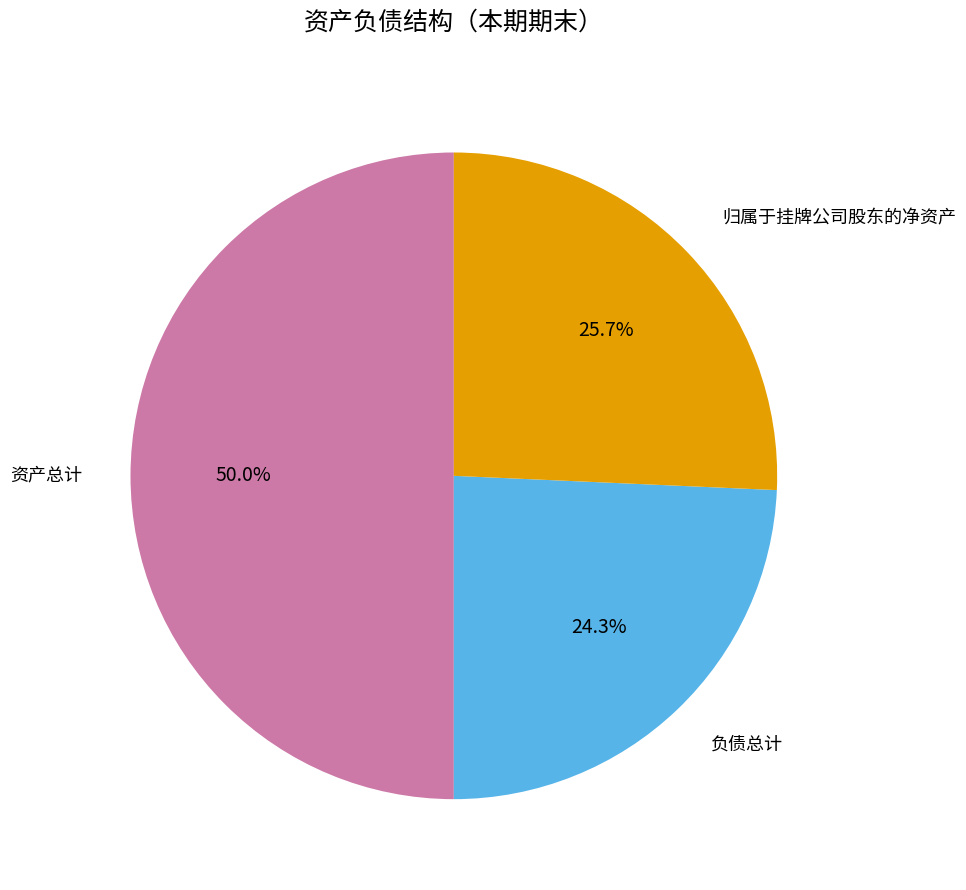

How many segments does this pie chart have?

3